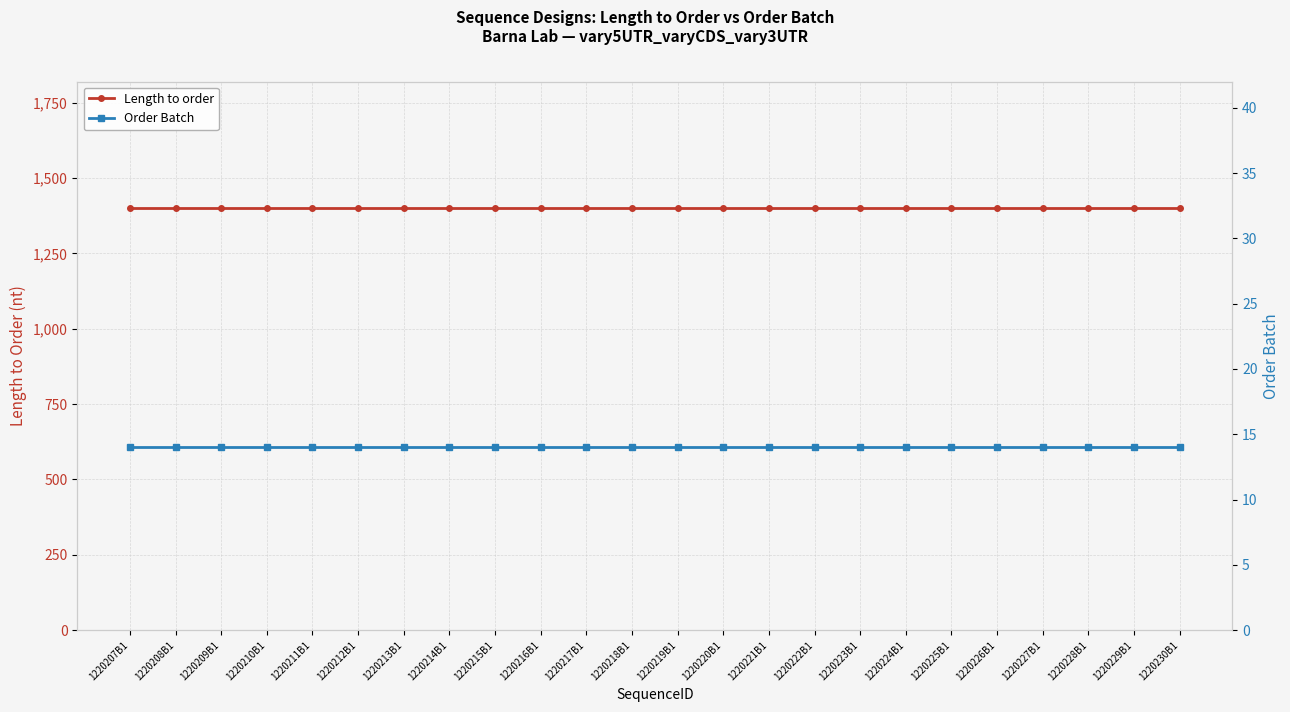

List the labels in order of Order Batch value, smallest first.

1220207B1, 1220208B1, 1220209B1, 1220210B1, 1220211B1, 1220212B1, 1220213B1, 1220214B1, 1220215B1, 1220216B1, 1220217B1, 1220218B1, 1220219B1, 1220220B1, 1220221B1, 1220222B1, 1220223B1, 1220224B1, 1220225B1, 1220226B1, 1220227B1, 1220228B1, 1220229B1, 1220230B1